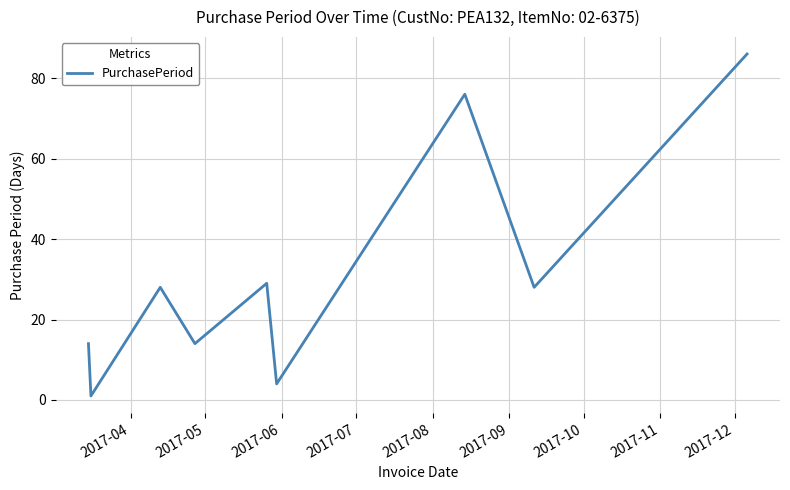

What is the difference between the maximum and minimum values?

85